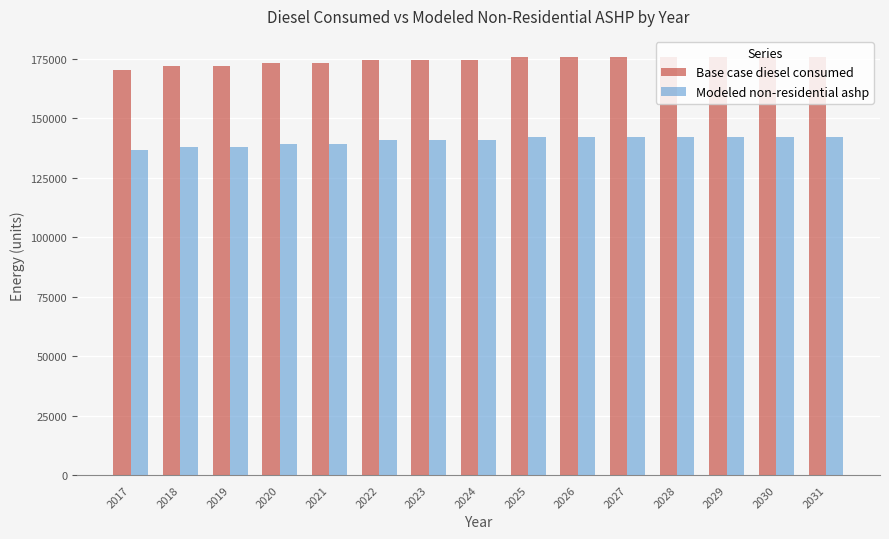

The Base case diesel consumed series shows 75554.5 at 2026. True or false?

False